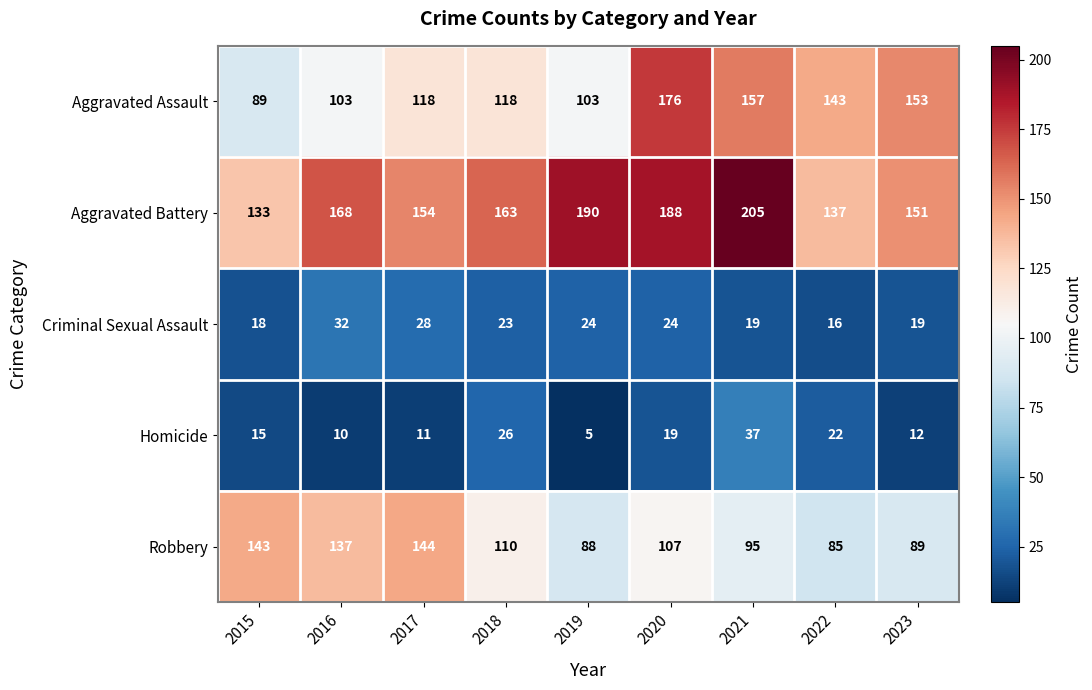

What is the total value across all series at 2020?

514